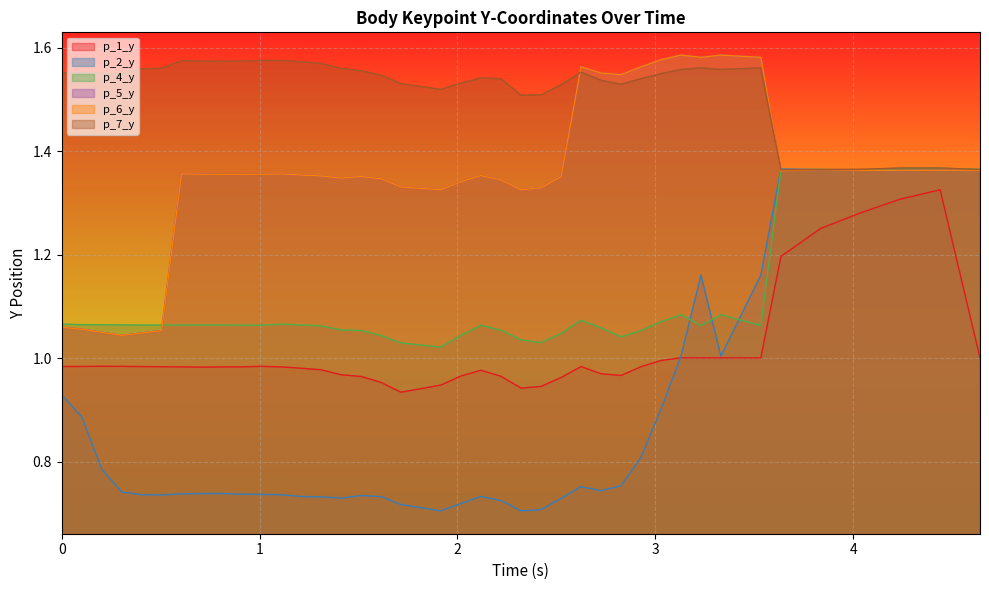

How many series are shown in this chart?

6